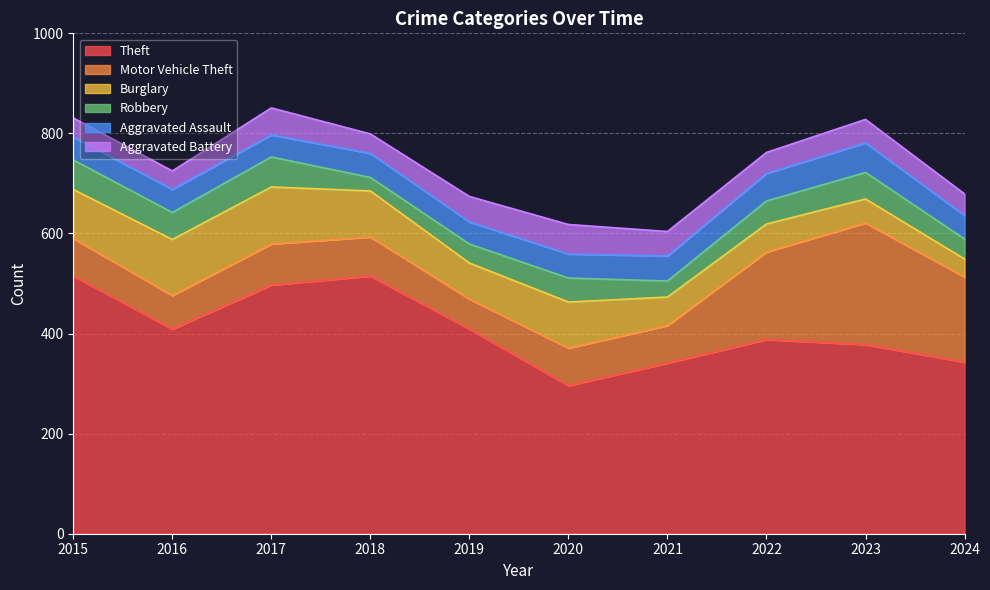

True or false: Aggravated Battery has a value of 49 at 2021.

True